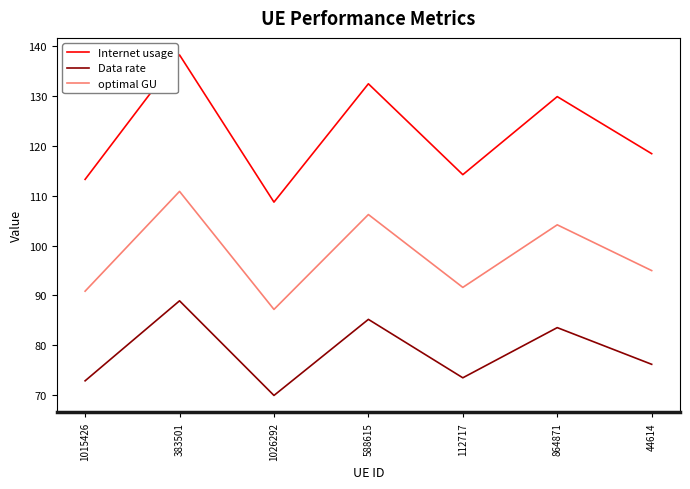

At how many categories does at least one series exceed 115?

4